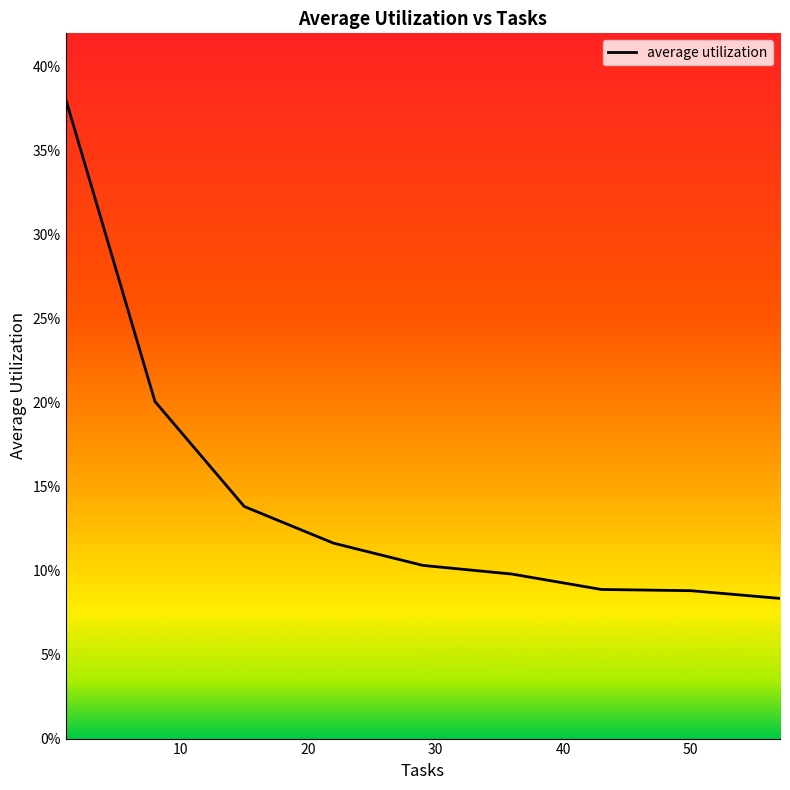

Is this an area chart (filled region under the line)?

No